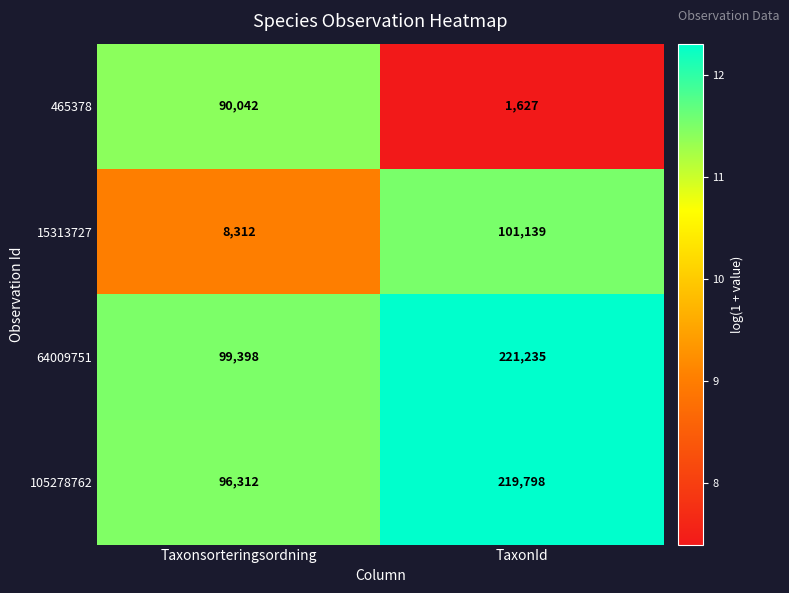

What is the difference between the 64009751 values at TaxonId and Taxonsorteringsordning?

121837